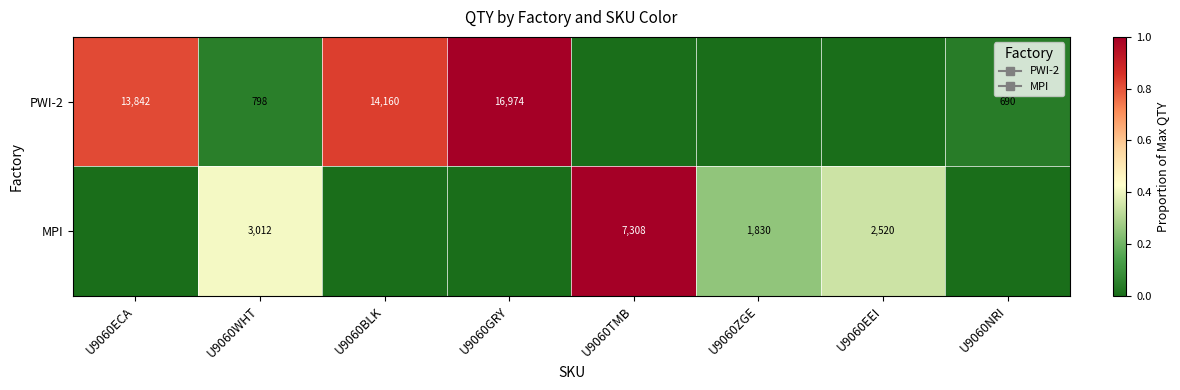

The PWI-2 series shows 0.0 at U9060EEI. True or false?

True